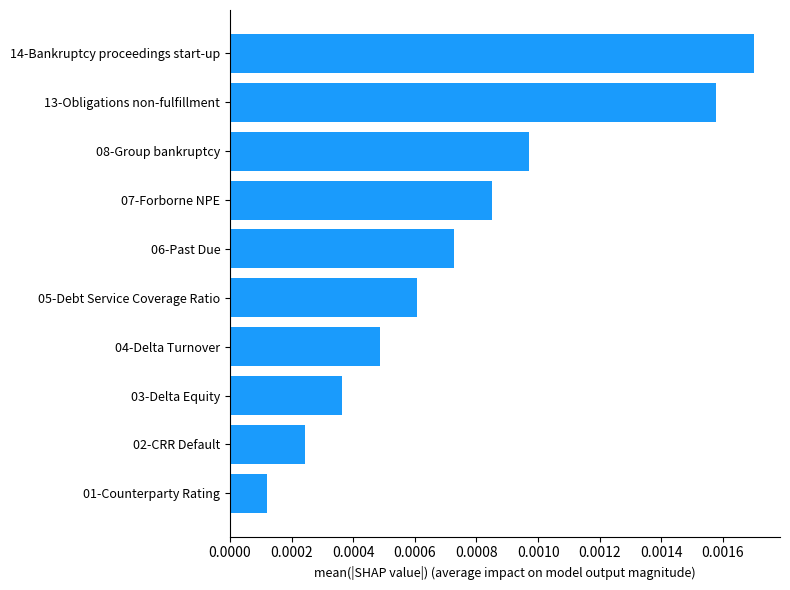

Between 03-Delta Equity and 02-CRR Default, which is larger?

03-Delta Equity